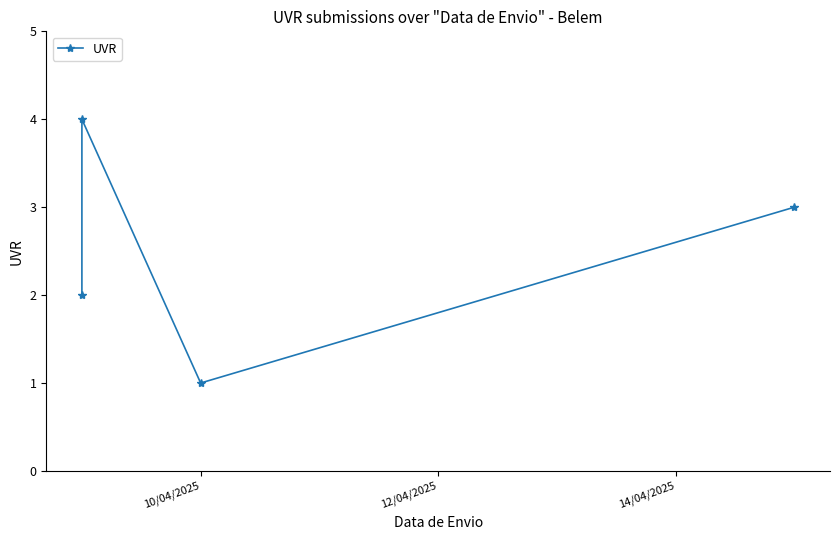

What is the sum of all values?

10